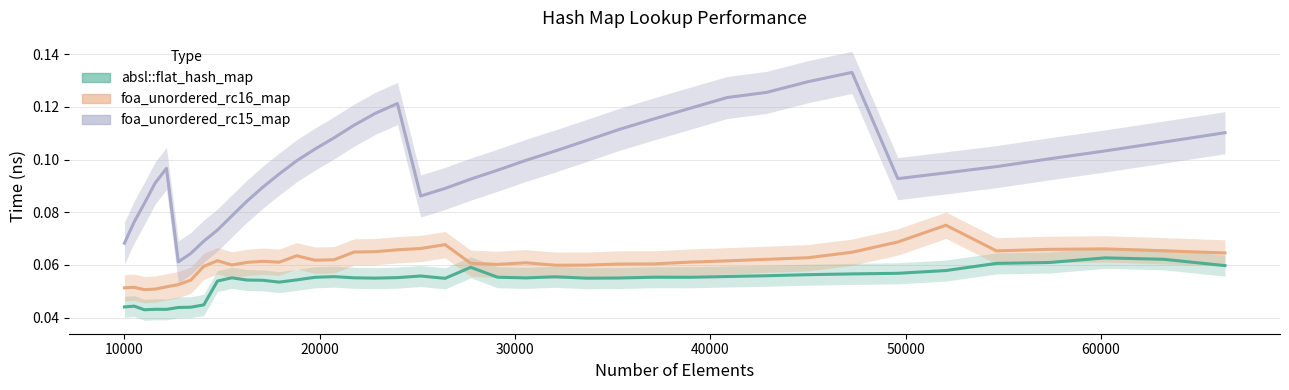

How many interior local valleys does the foa_unordered_rc15_map series have?

3